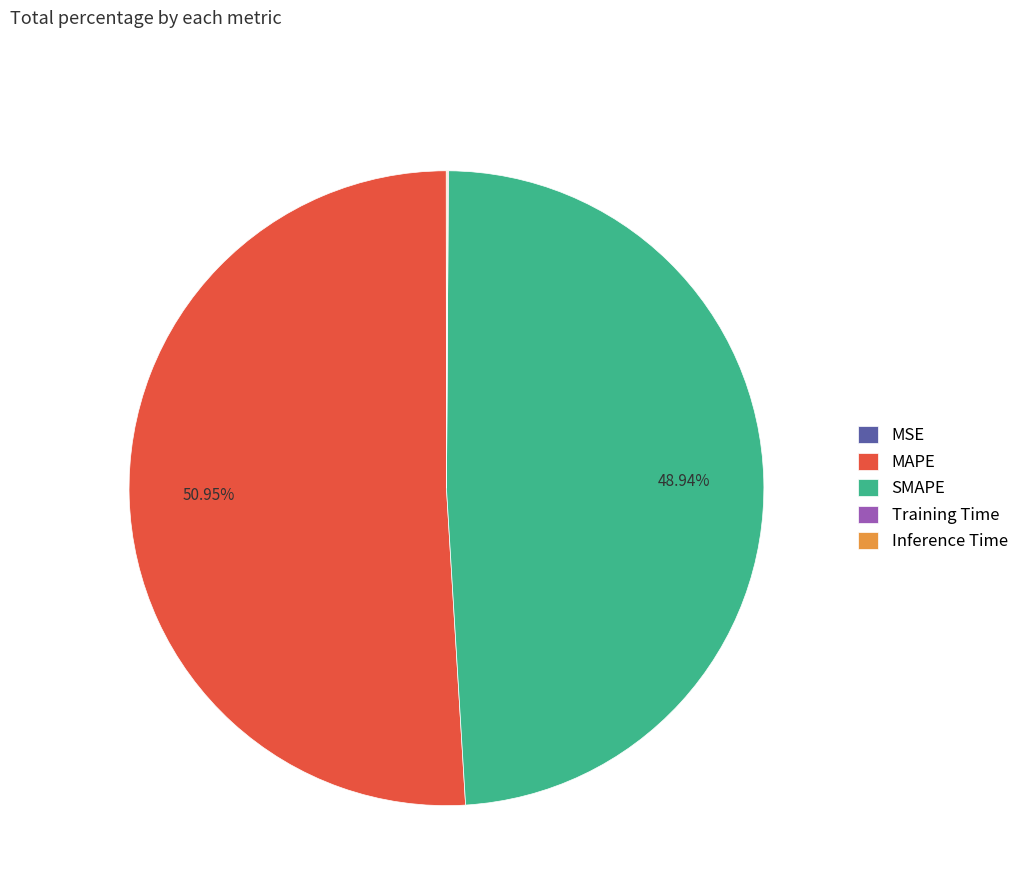

Does any single category account for the majority?

Yes